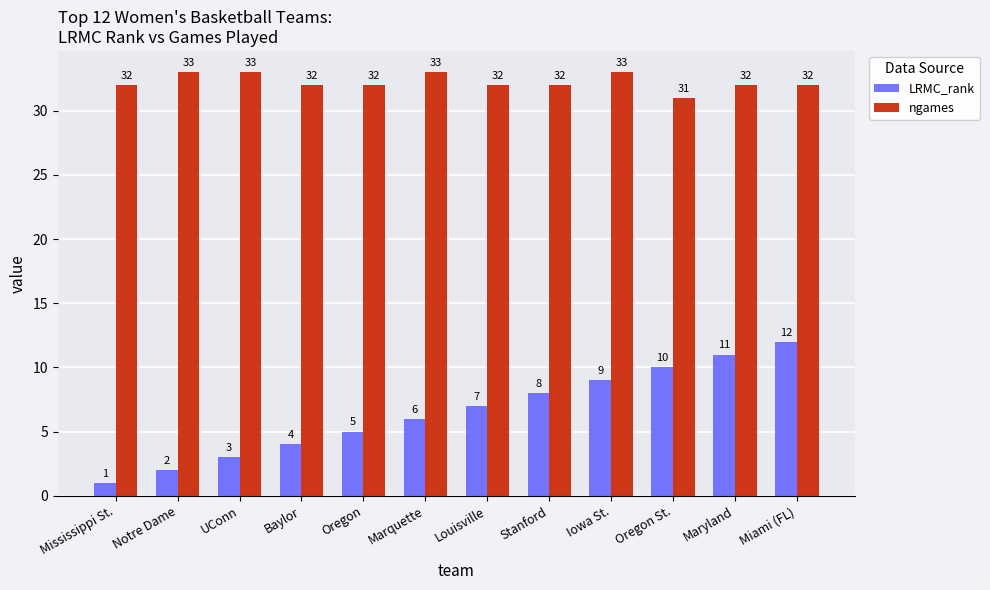

The LRMC_rank series shows 5 at Louisville. True or false?

False